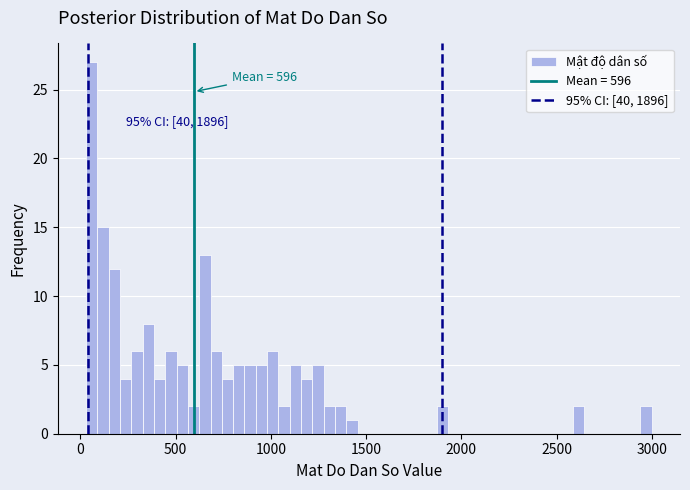

Read against the x-axis, roughly where is the centre of the tallest bar?

50